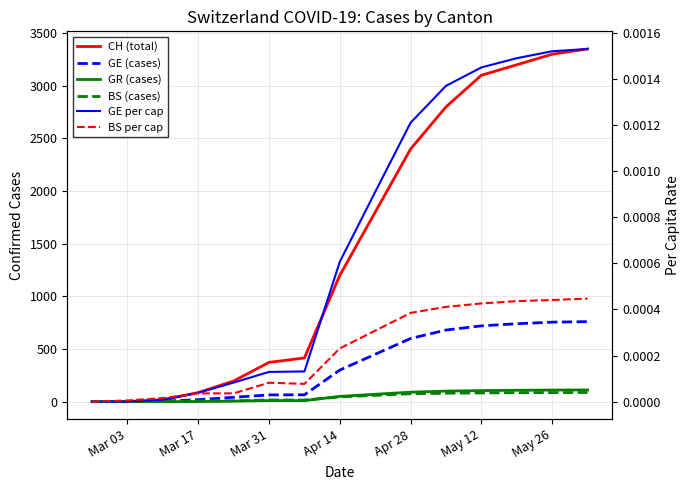

At which category does the chart reach its minimum across all series?

Mar 03